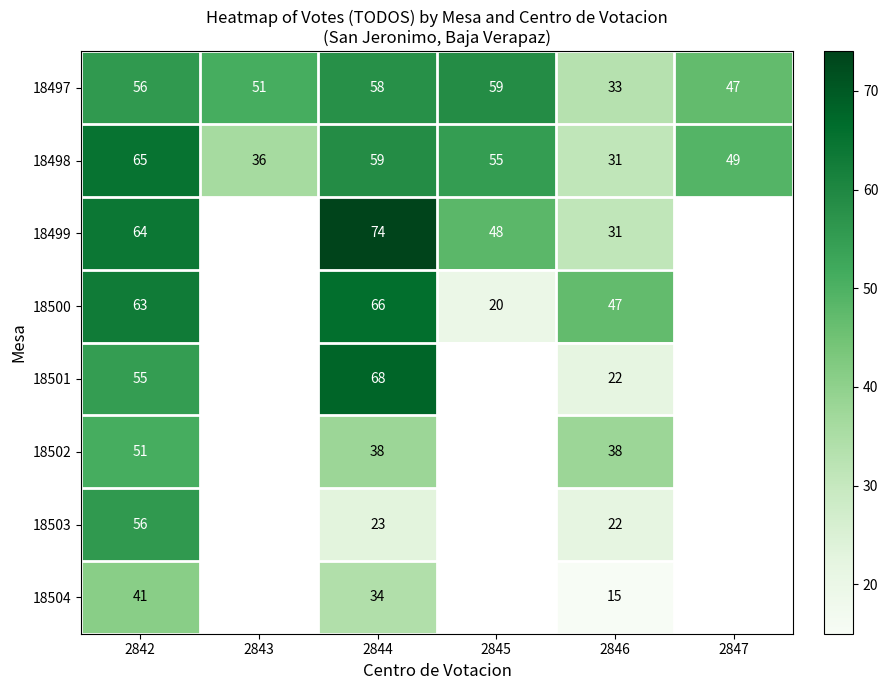

Where does the 18498 series first go above 55?

2842